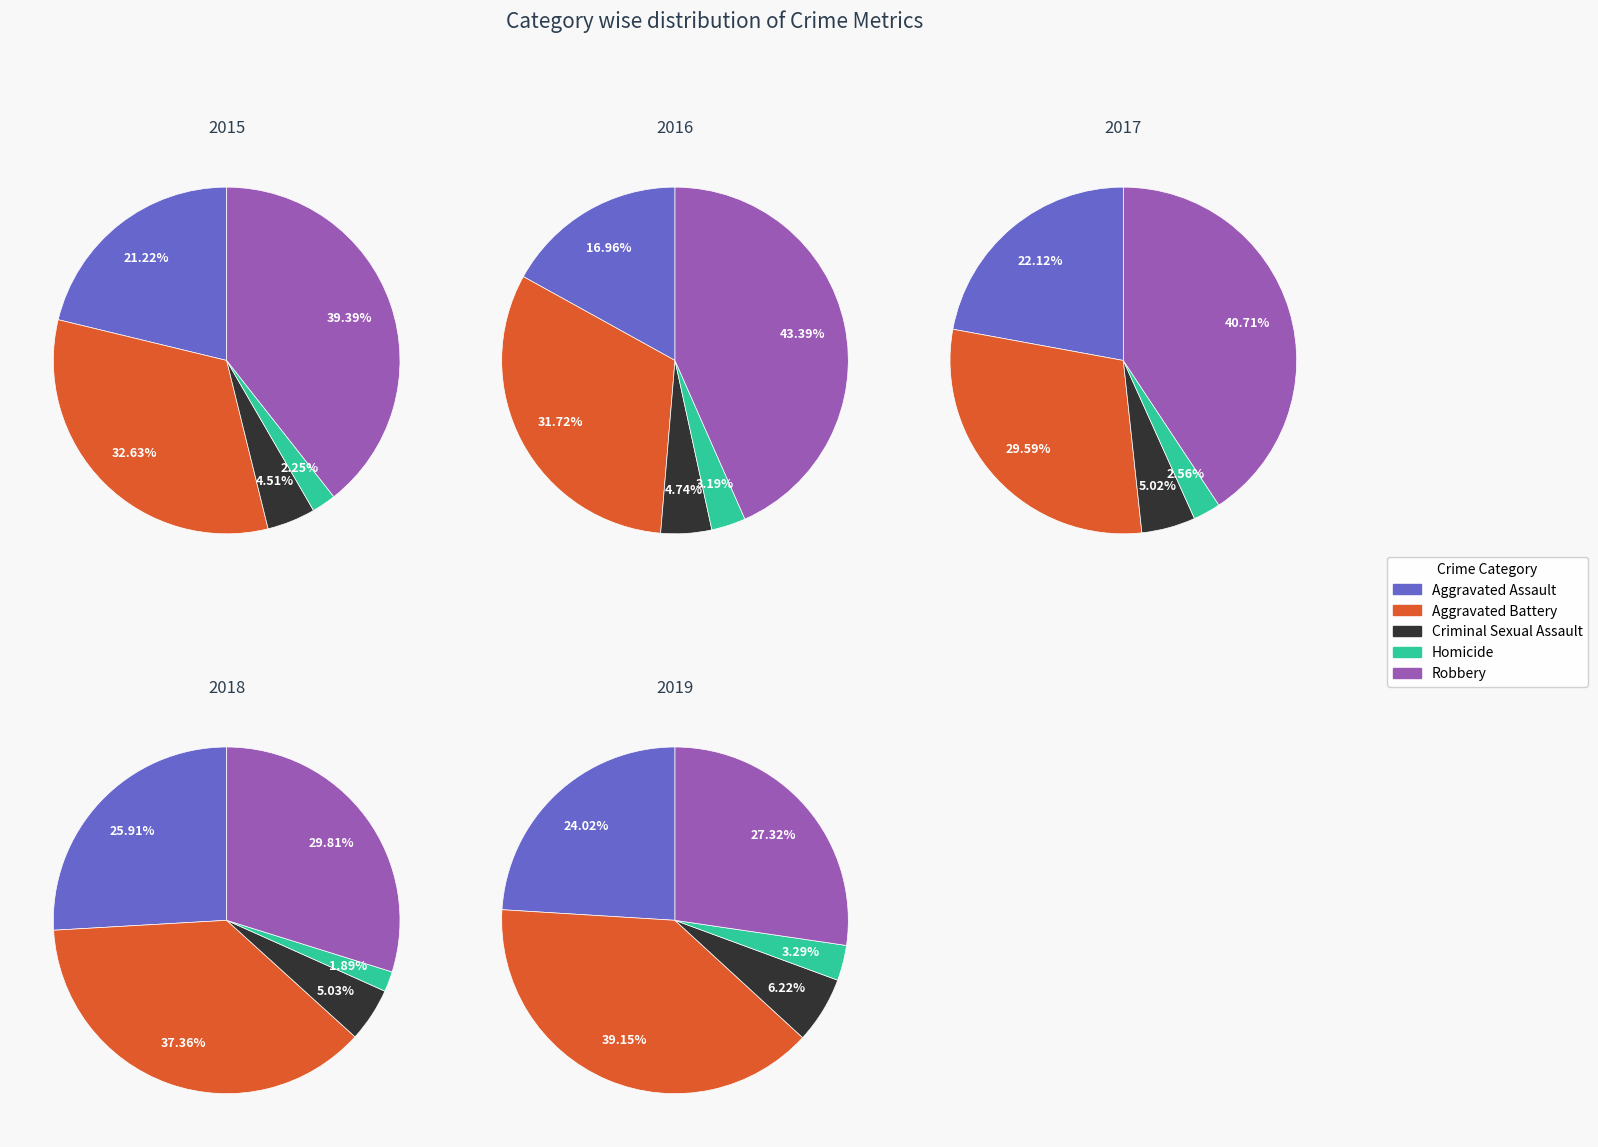

Is there any slice that represents more than half of the pie?

No